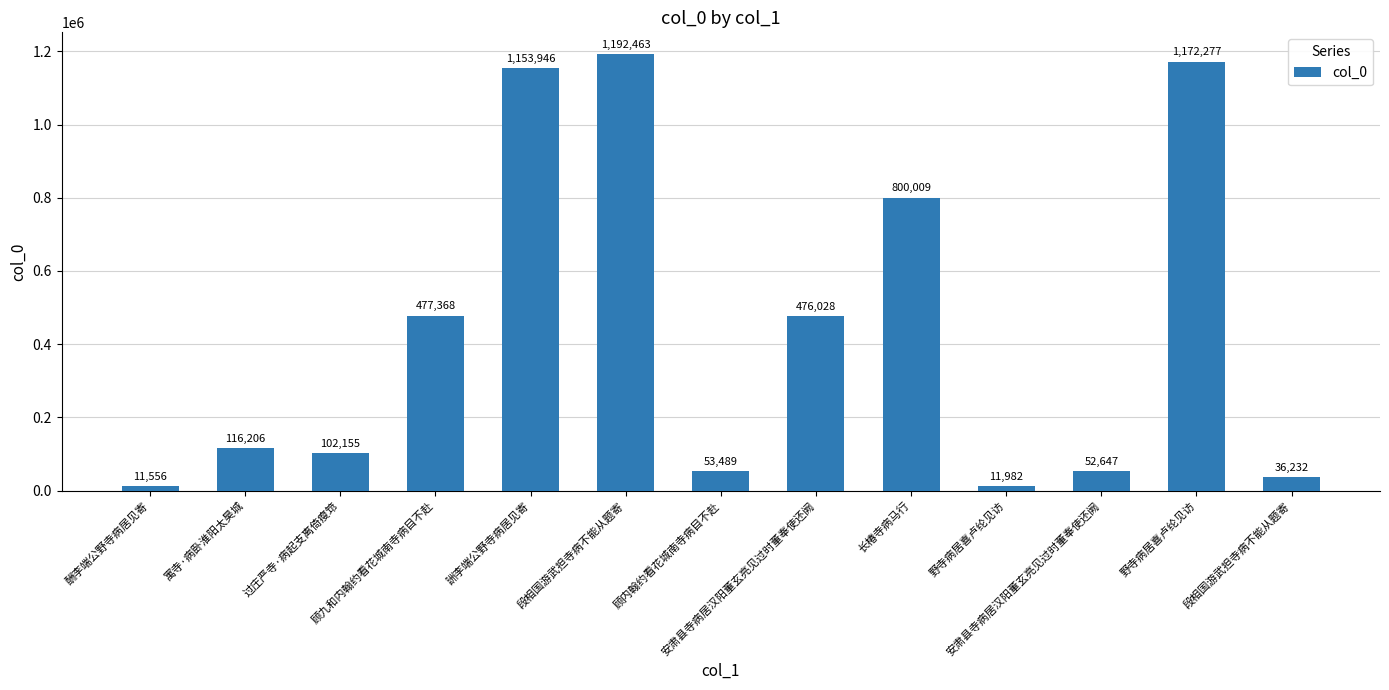

What value does the data have at 野寺病居喜卢纶见访, to the nearest 10?

11980